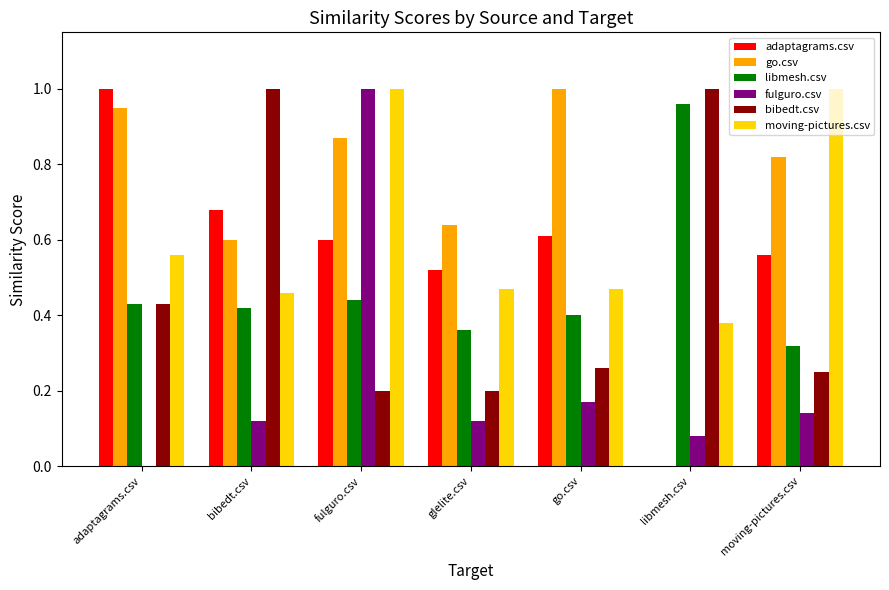

The go.csv series shows 0.6 at bibedt.csv. True or false?

True